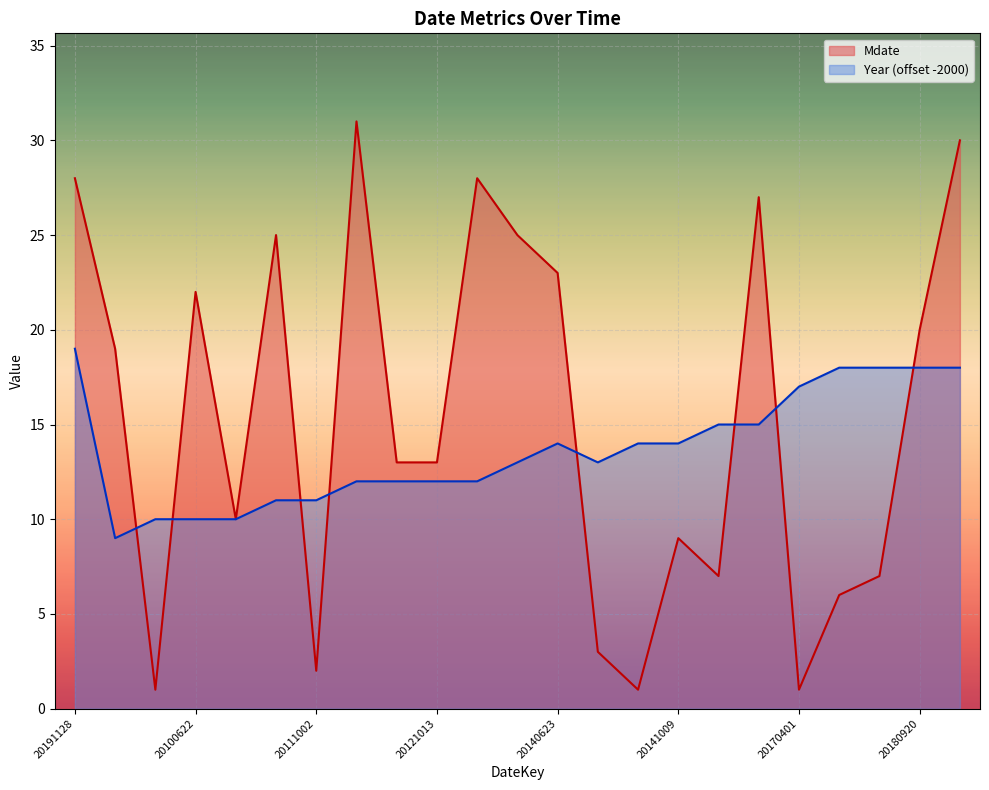

What is the minimum value for Mdate?

1